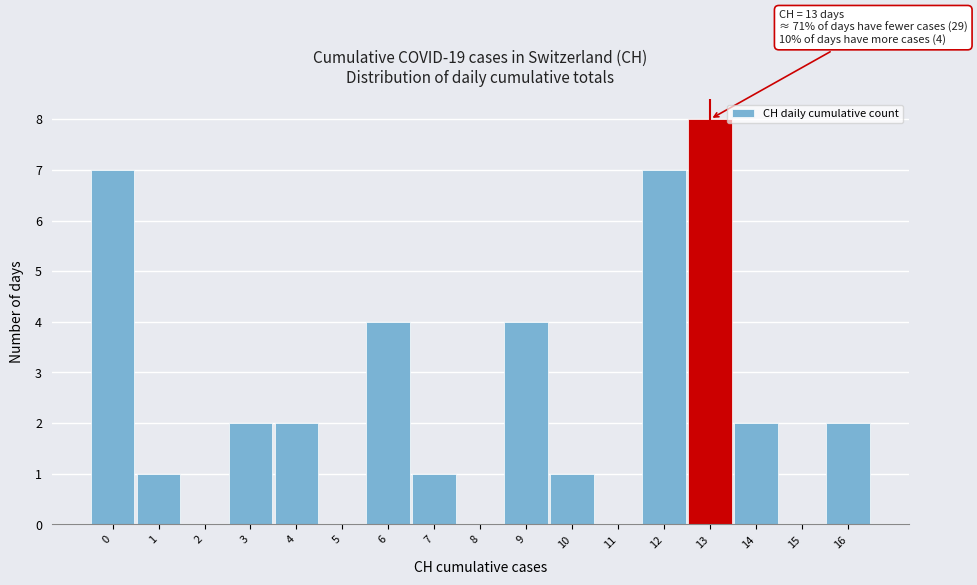

Which range on the x-axis has the tallest bar?

12.5 to 13.5